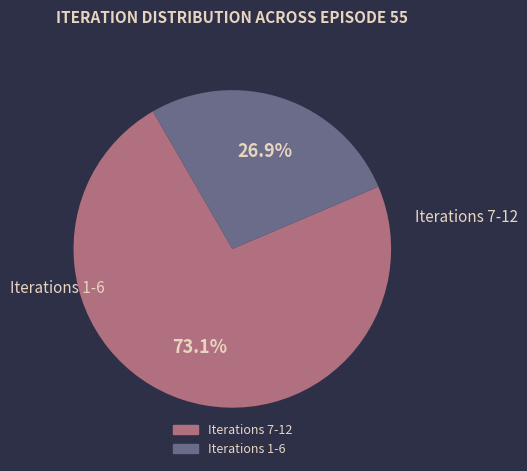

Is there a majority slice in this chart?

Yes